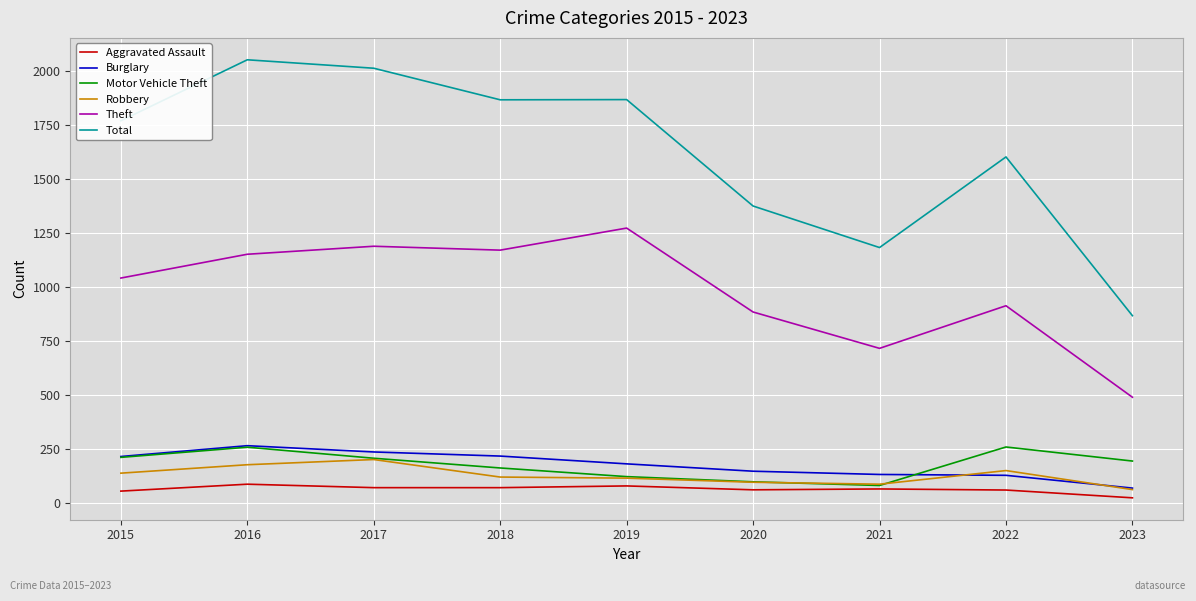

What is the smallest value displayed?

25